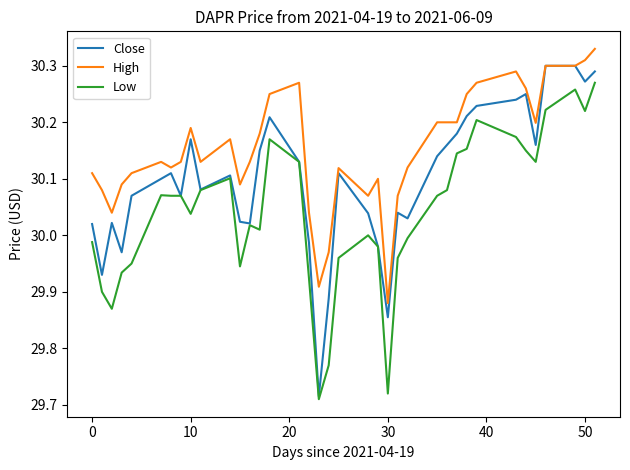

True or false: Low and High intersect in this chart.

False